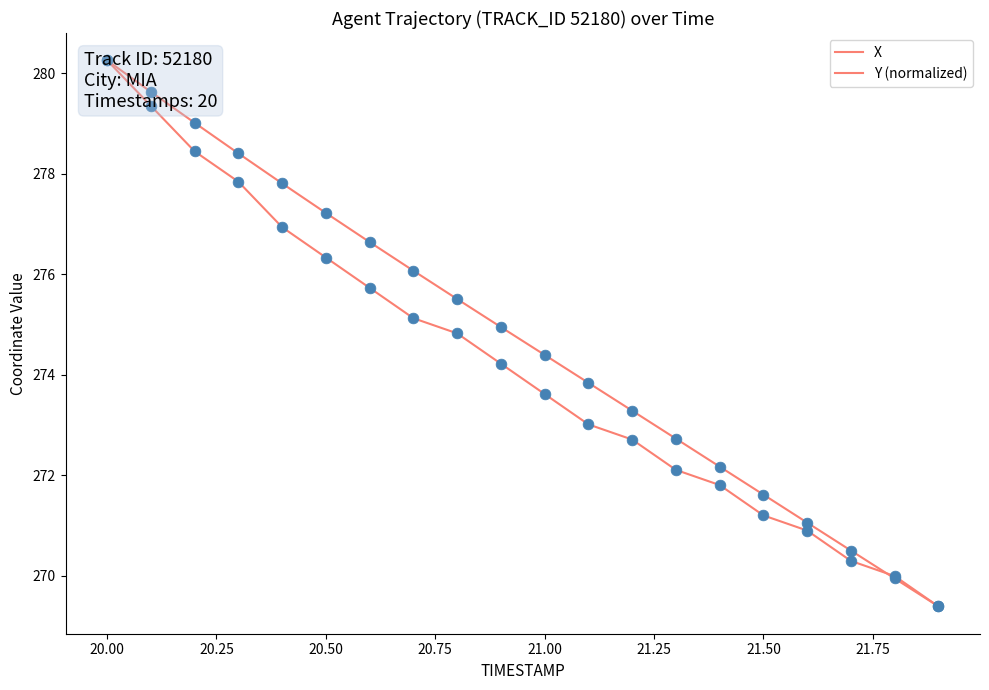

Which series reaches the minimum Y coordinate?

X